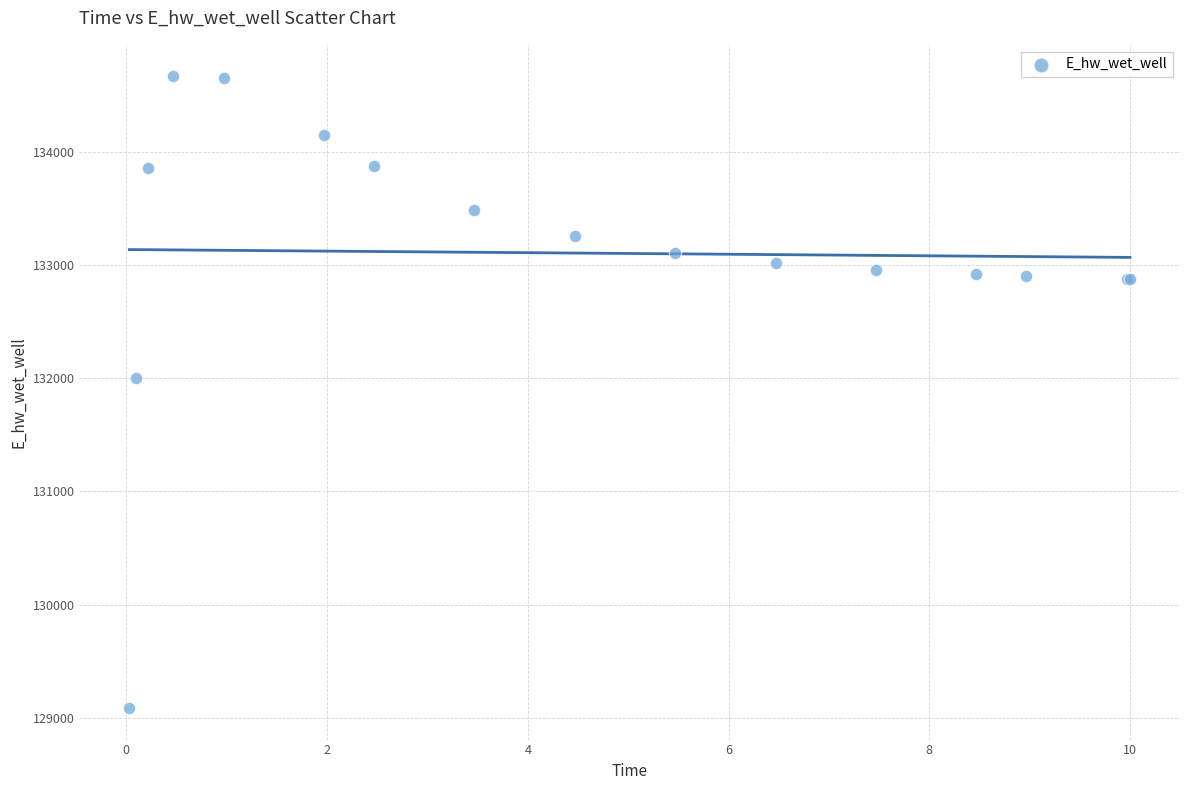

What Y value in the scatter plot is closest to 131876?

131998.3